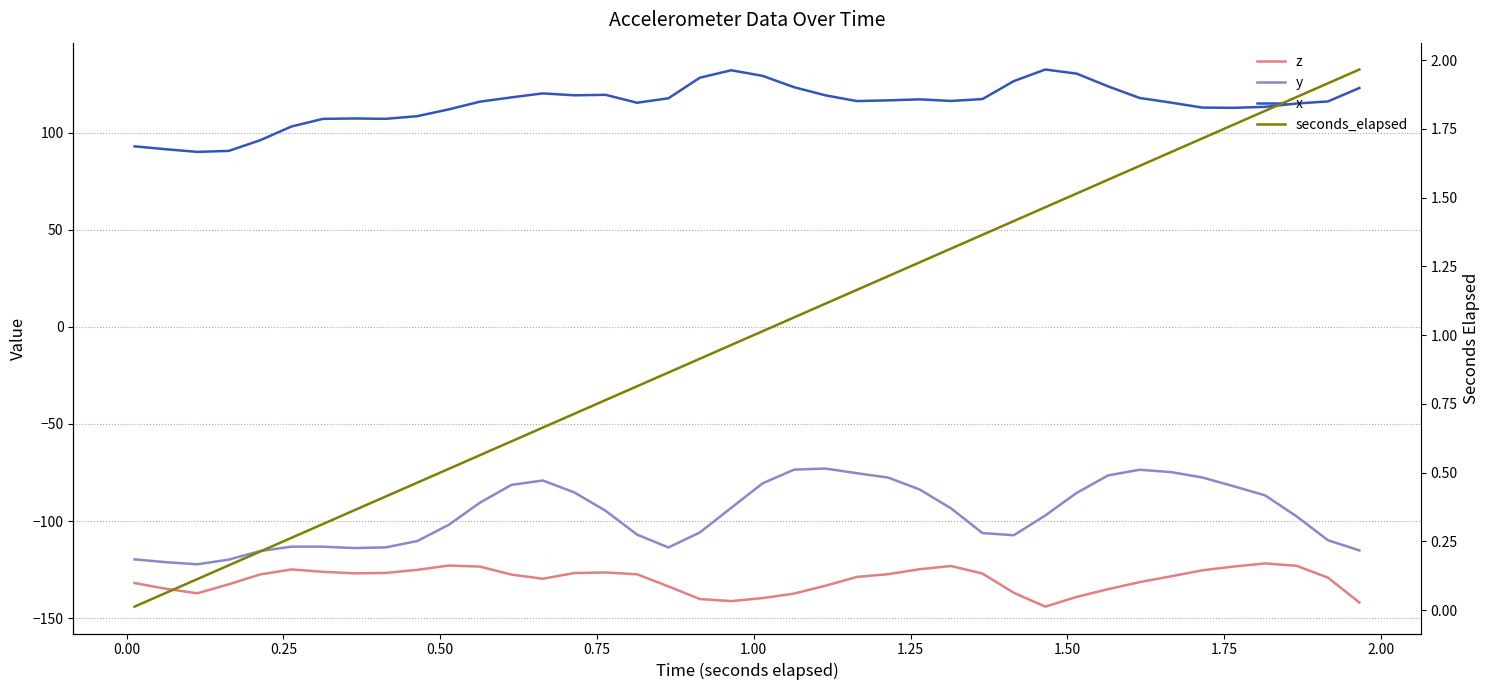

True or false: z and seconds_elapsed intersect in this chart.

False